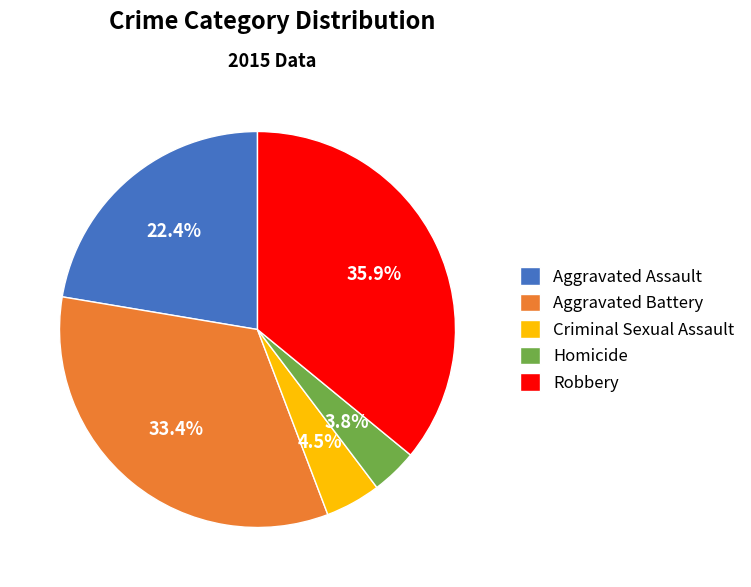

What percentage is NOT represented by Criminal Sexual Assault?

95.5%